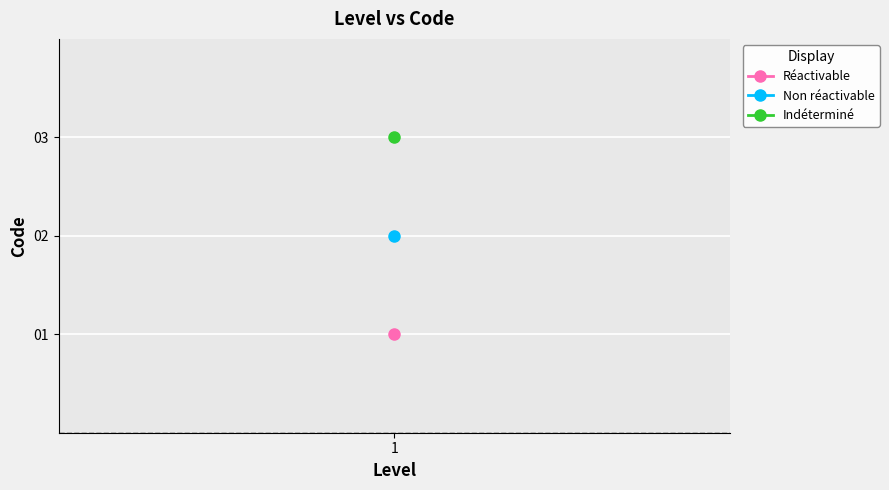

What is the maximum value shown in the chart?

3